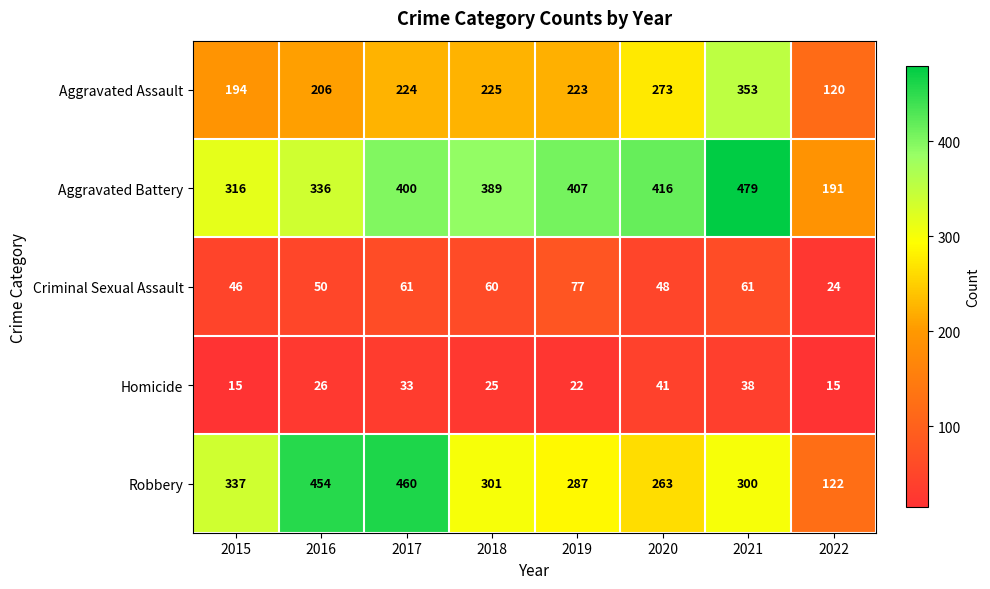

List the series in order of their peak value, highest first.

Aggravated Battery, Robbery, Aggravated Assault, Criminal Sexual Assault, Homicide